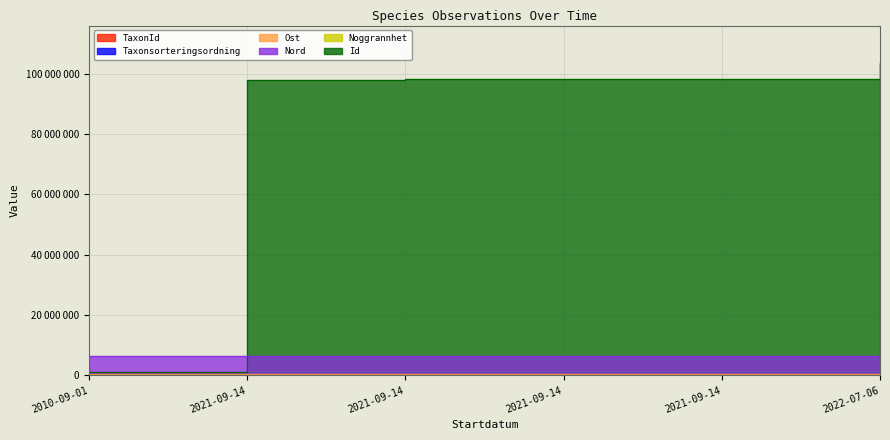

True or false: Nord and TaxonId cross at least once.

False